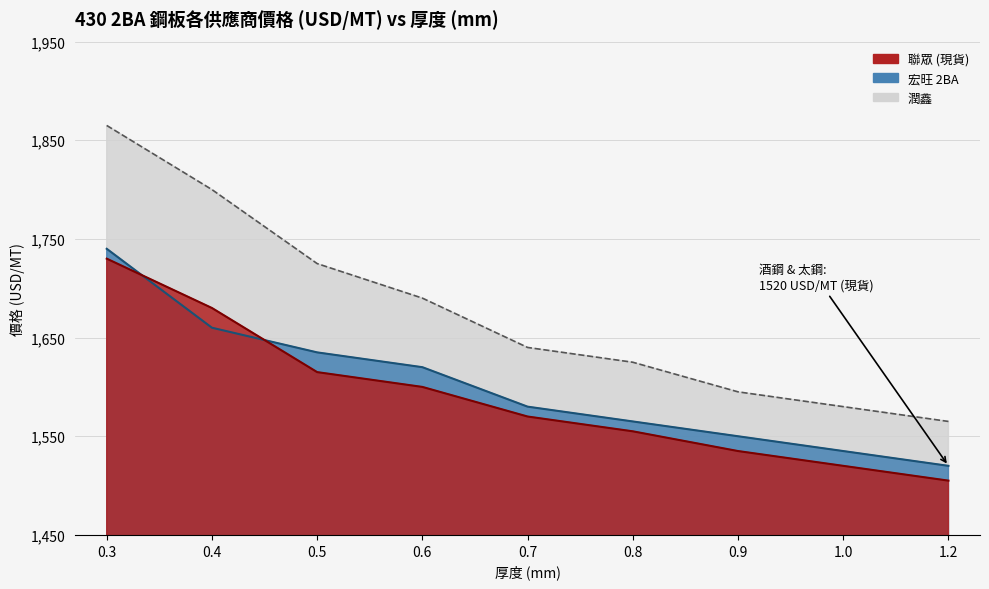

What is the value of the 潤鑫 point at the 2nd from the left?

1800